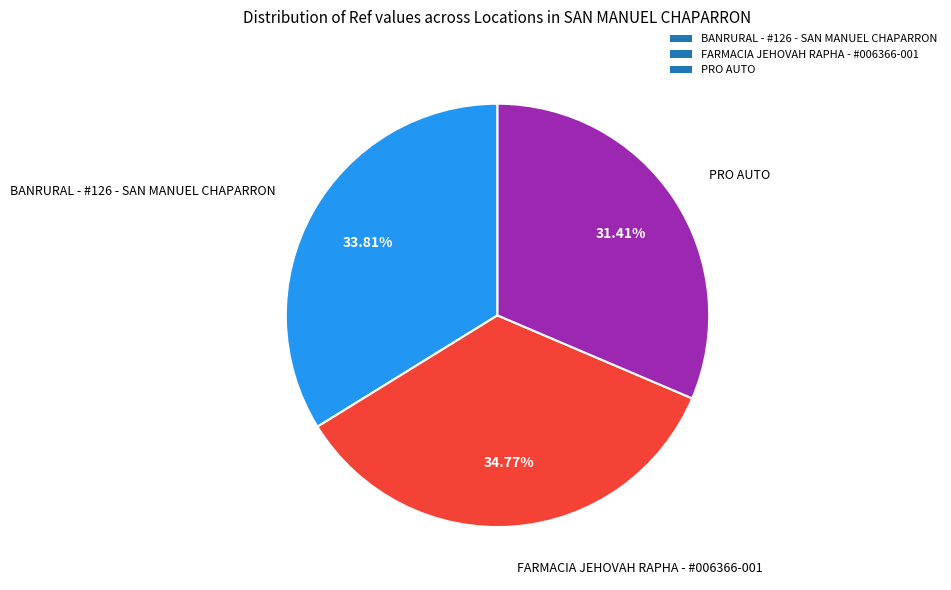

To the nearest percent, what portion does PRO AUTO represent?

31%